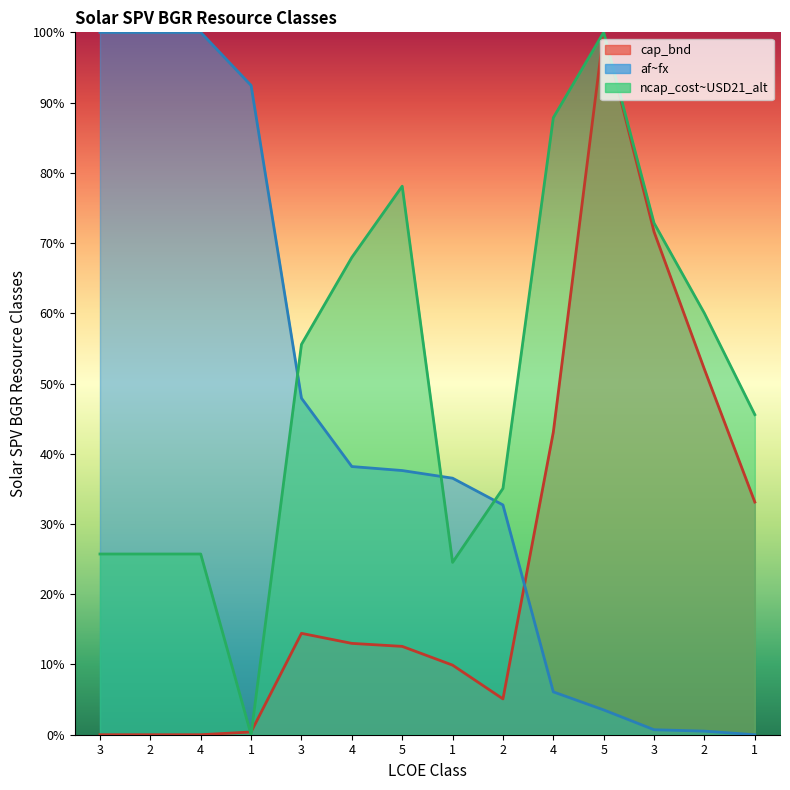

What is the label of the 14th point from the left?

1